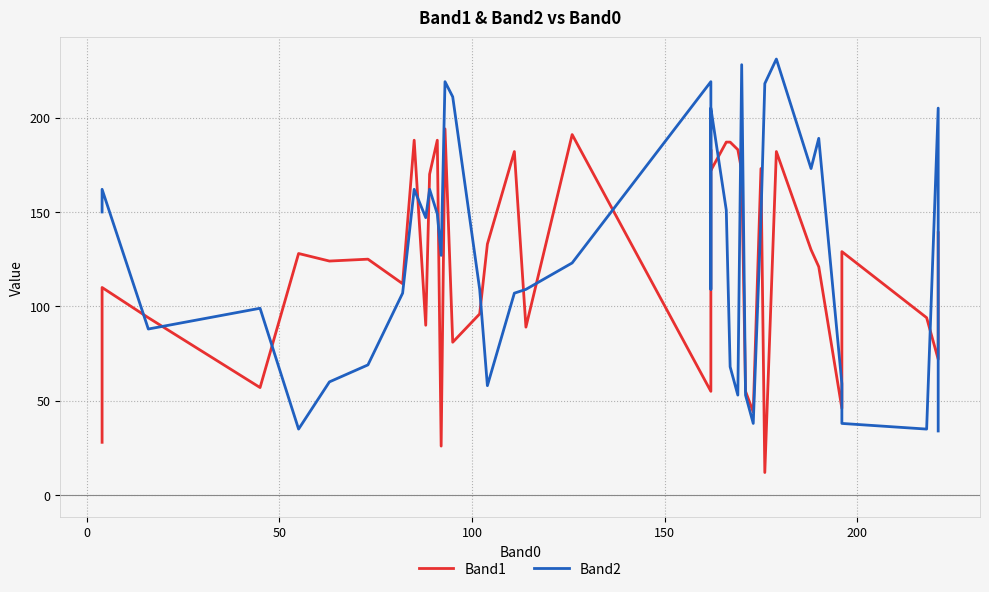

Reading right to left, what are all the values shown in this chart?

Band1: 139	72	94	129	46	121	130	182	12	173	44	55	172	183	187	187	172	183	171	55	191	89	182	133	96	81	194	26	188	170	90	188	112	125	124	128	57	94	110	28
Band2: 34	205	35	38	59	189	173	231	218	147	38	53	228	53	68	151	205	109	122	219	123	109	107	58	109	211	219	127	149	162	147	162	107	69	60	35	99	88	162	150